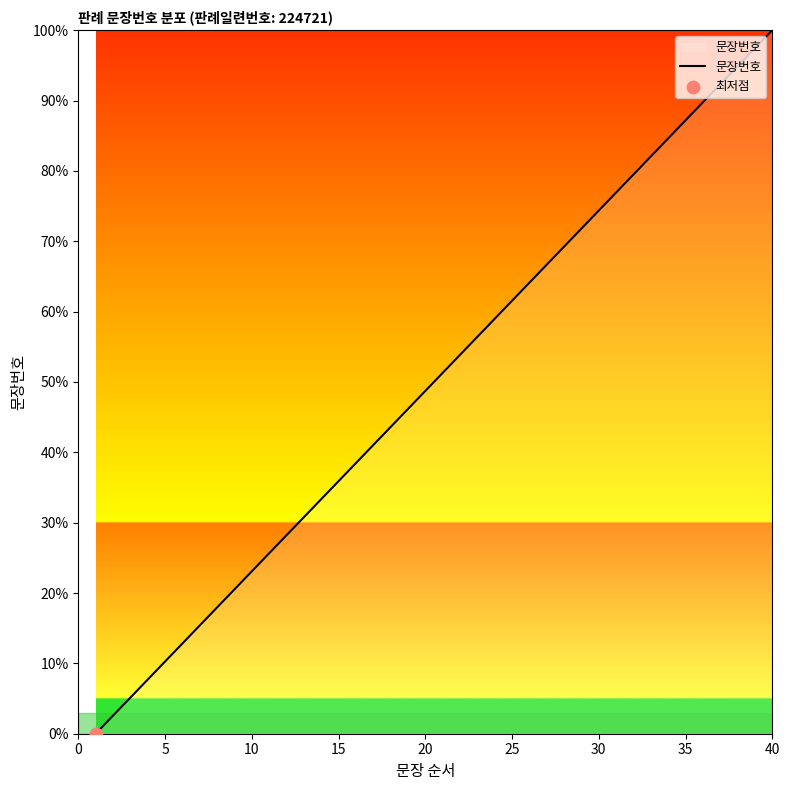

What is the greatest value displayed?

100.0